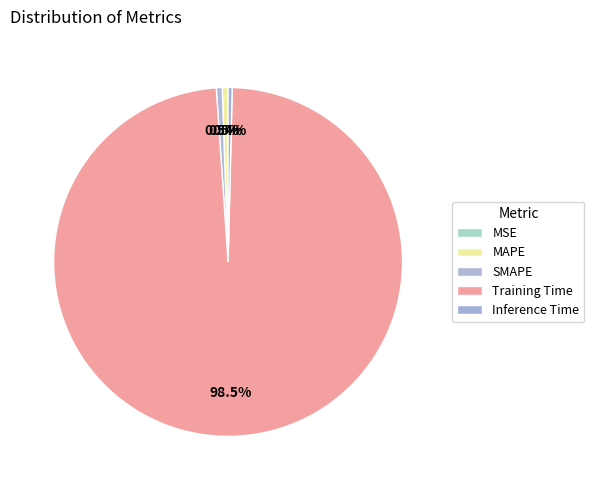

The SMAPE slice represents 15% of the pie. True or false?

False